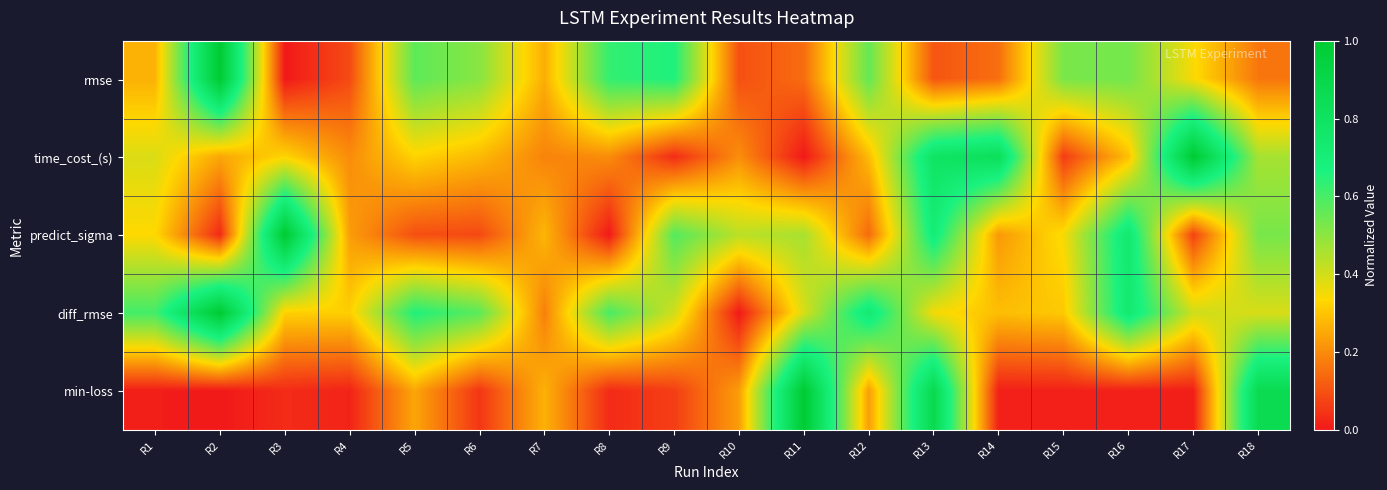

What is the greatest value displayed?

1.0